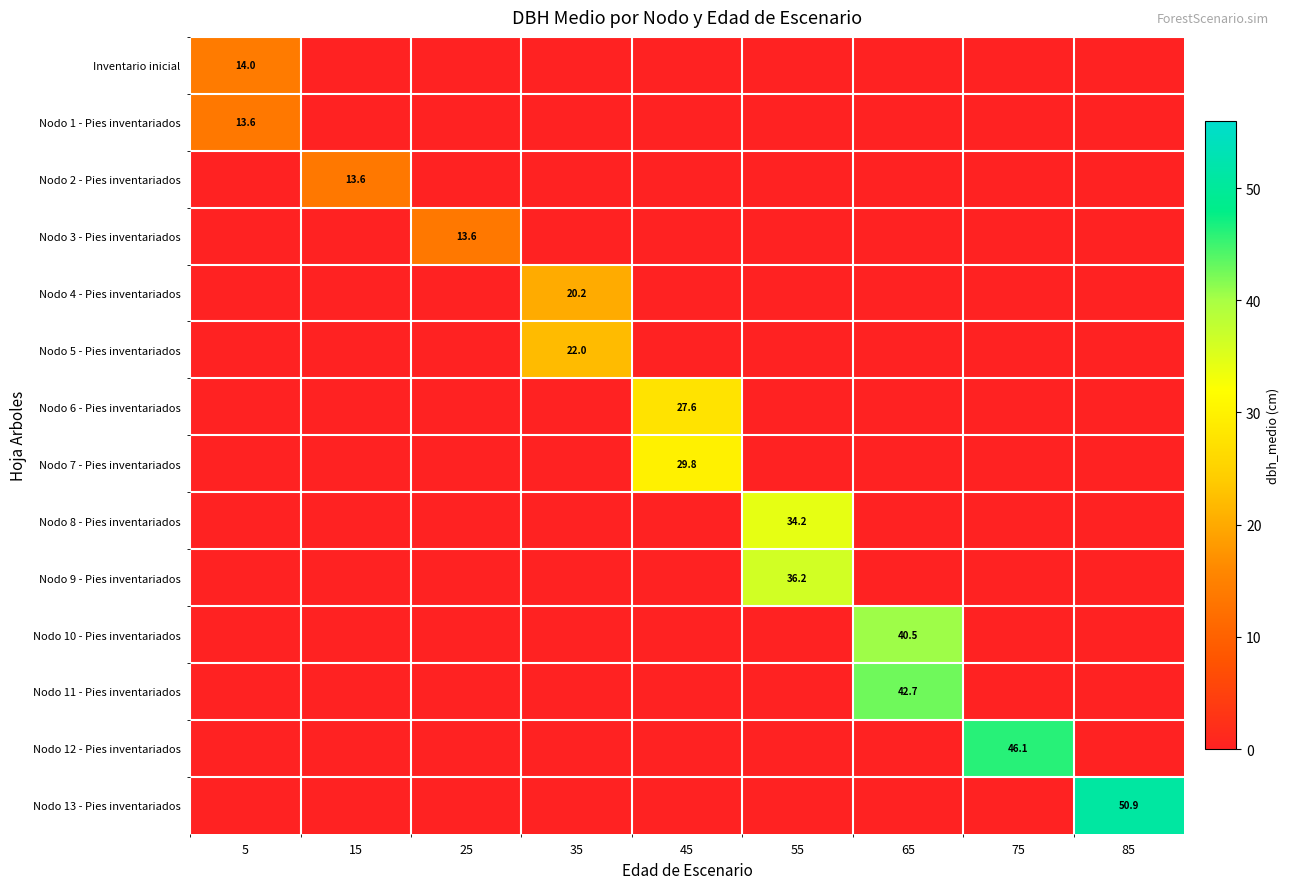

Is it true that Nodo 10 - Pies inventariados equals 40.5 at 65?

True